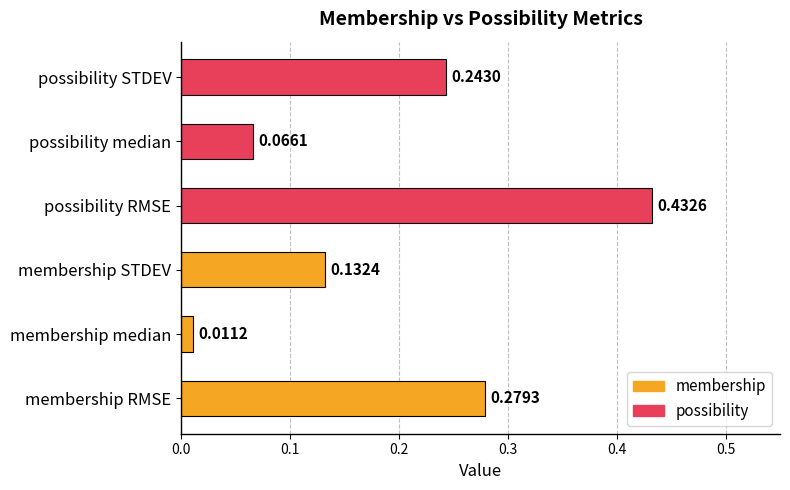

At which label is the value closest to 0?

membership median